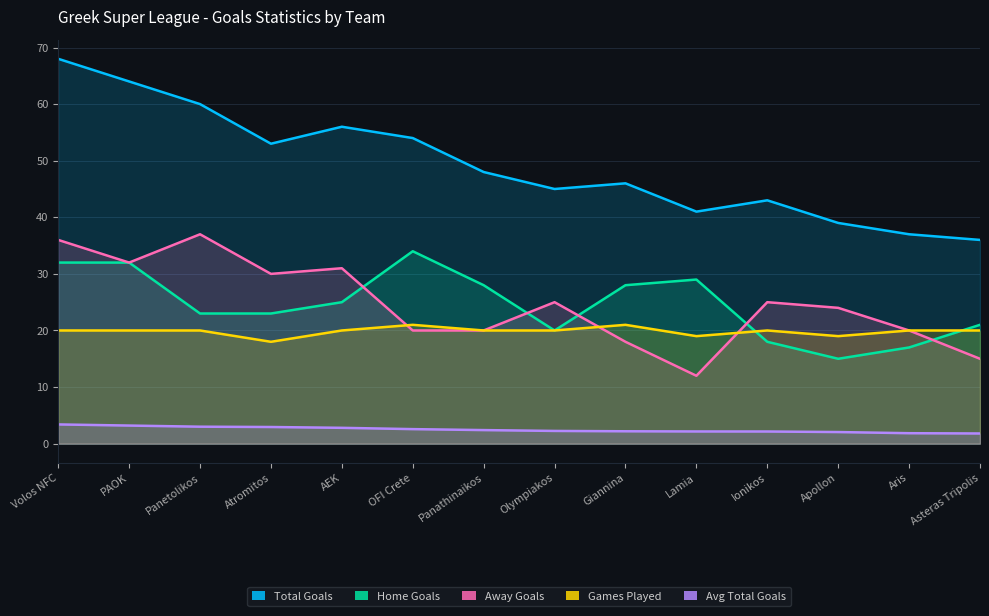

What value does the Games Played series have at AEK?

20.0